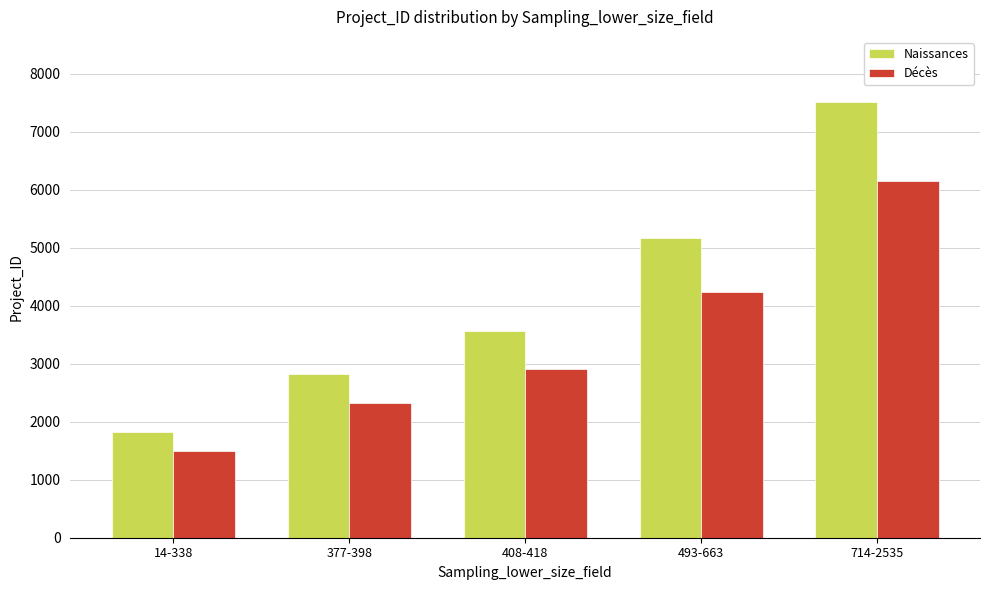

What is the label of the 1st bar from the left?

14-338